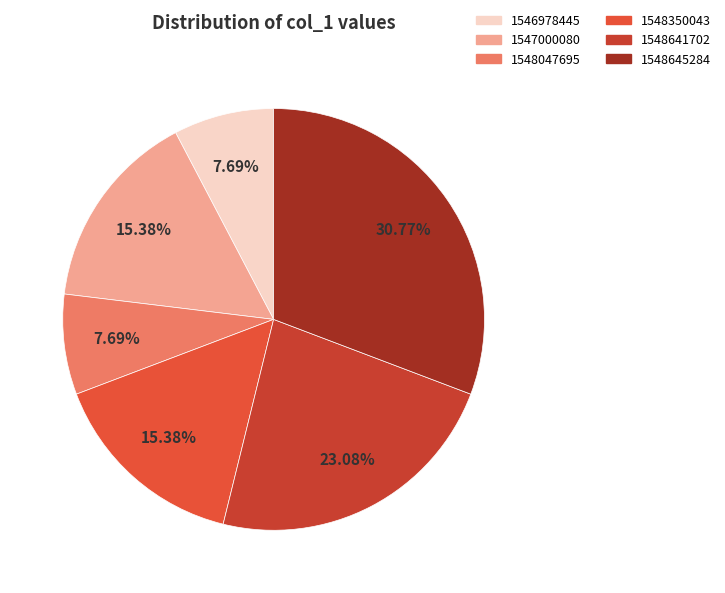

Is there a majority slice in this chart?

No